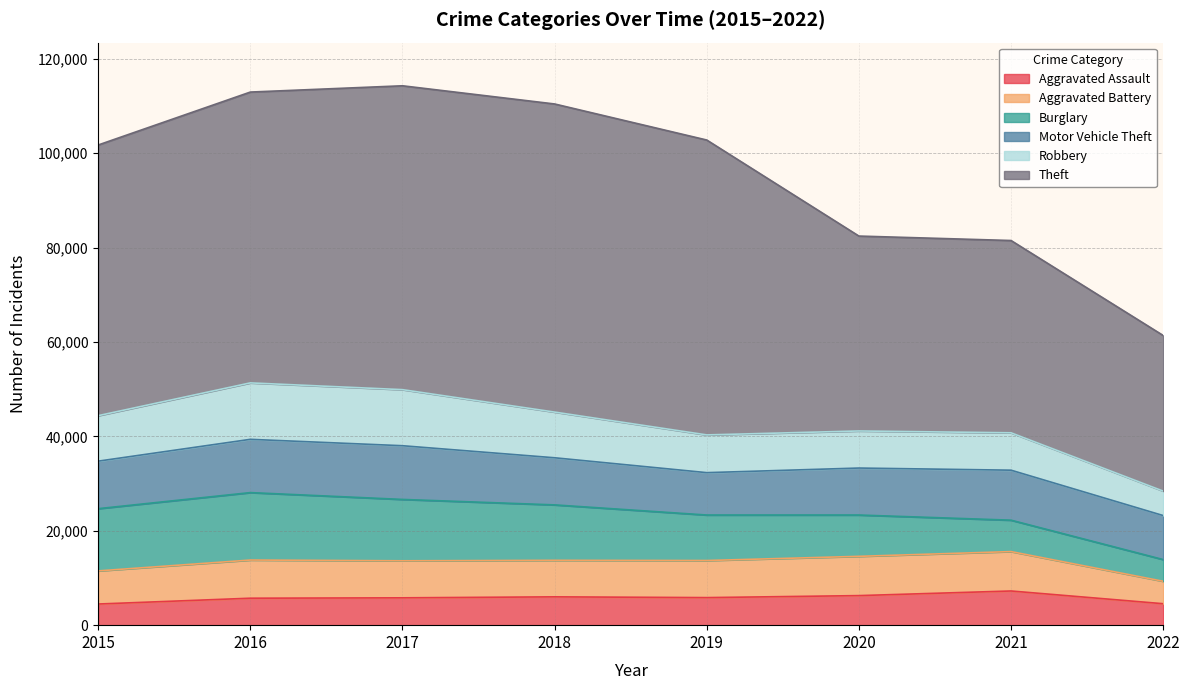

What is the difference between the Aggravated Assault values at 2019 and 2016?

128